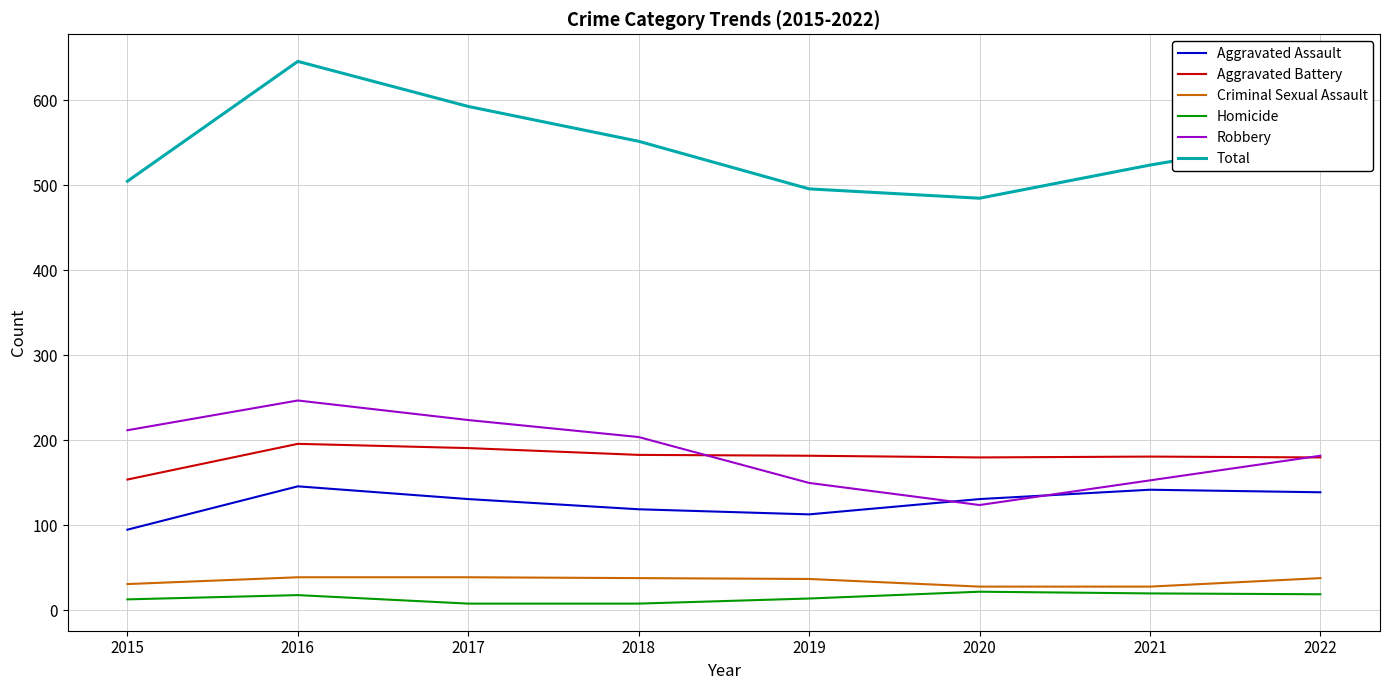

How many lines are shown in the chart?

6